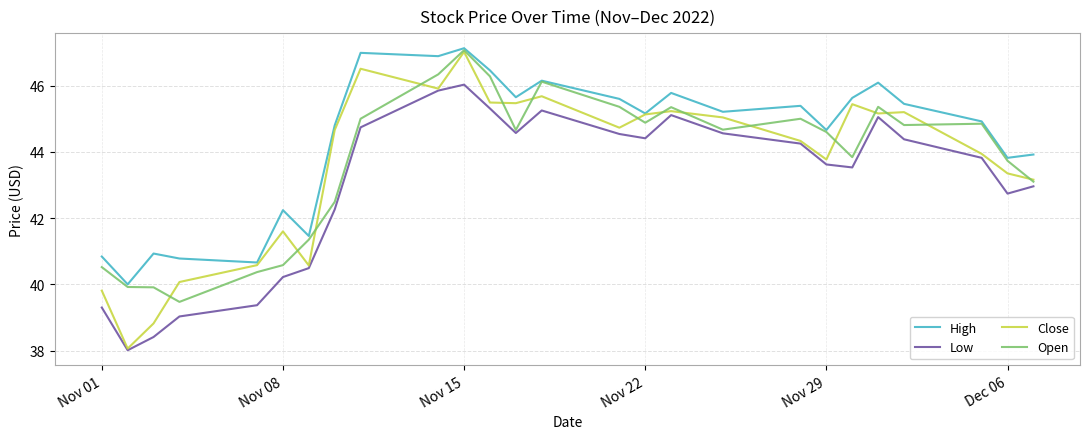

What is the smallest value displayed?

38.0